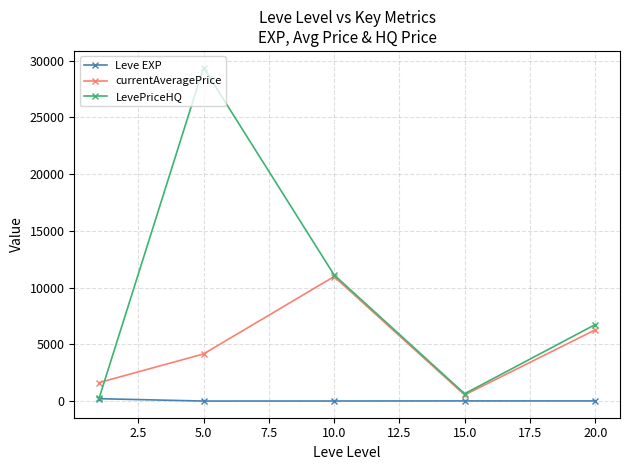

Which series has the widest spread of values?

LevePriceHQ